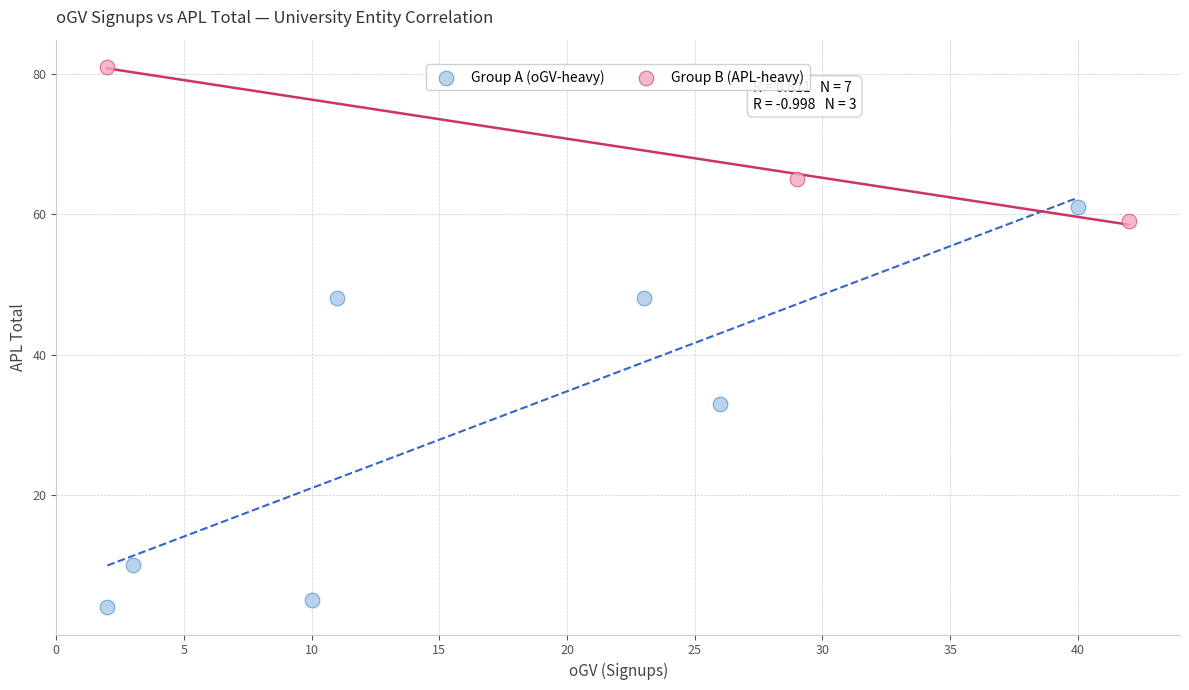

Which series contains the lowest Y value?

Group A (oGV-heavy)